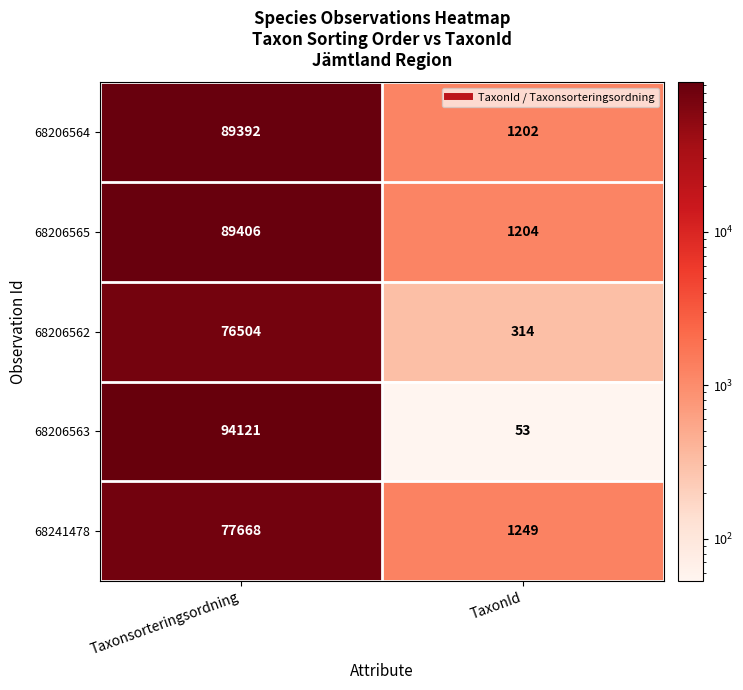

Reading left to right, list all the values displayed in this chart.

68206564: 89392	1202
68206565: 89406	1204
68206562: 76504	314
68206563: 94121	53
68241478: 77668	1249